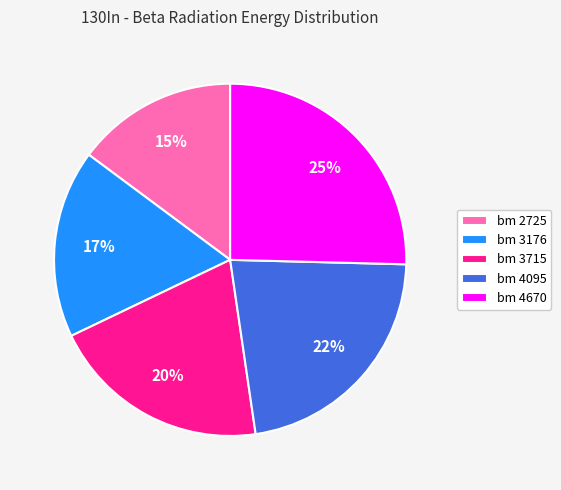

Approximately how many times larger is the value at bm 4670 compared to bm 4095?

1.1